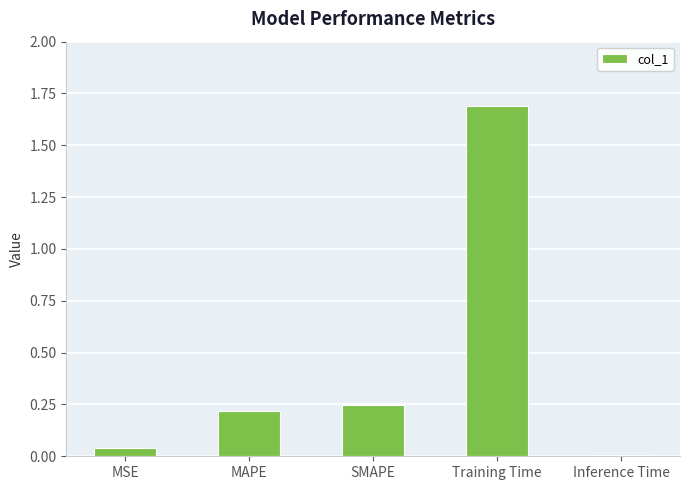

The chart shows a value of 0.0 at MSE. True or false?

True